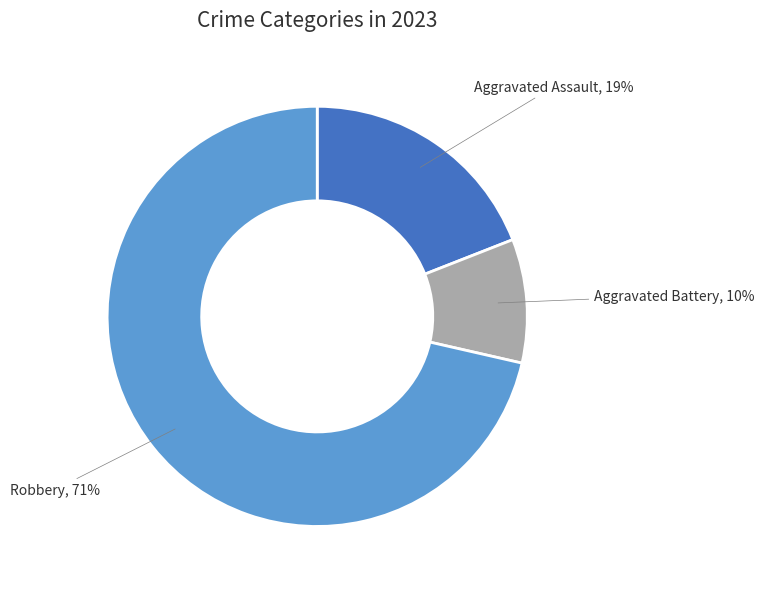

How many segments does this pie chart have?

3